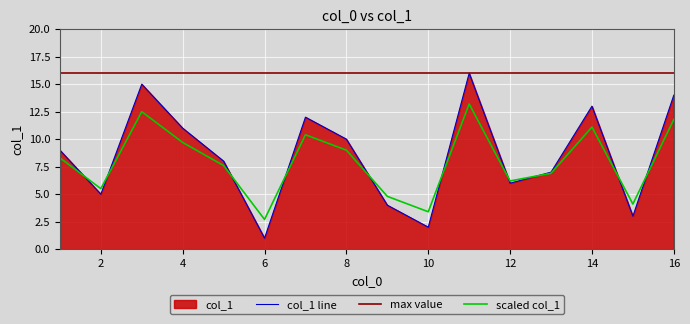

The col_1 line series shows 5.1 at 14. True or false?

False